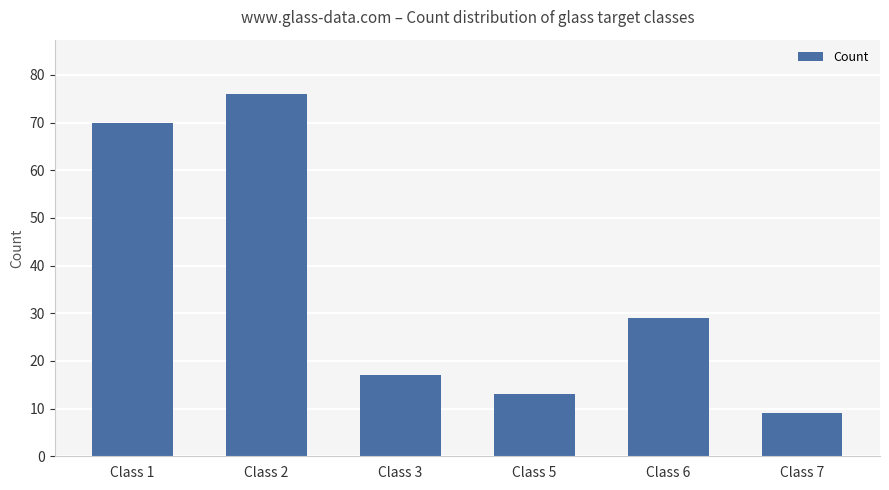

The value at Class 2 is 28. True or false?

False